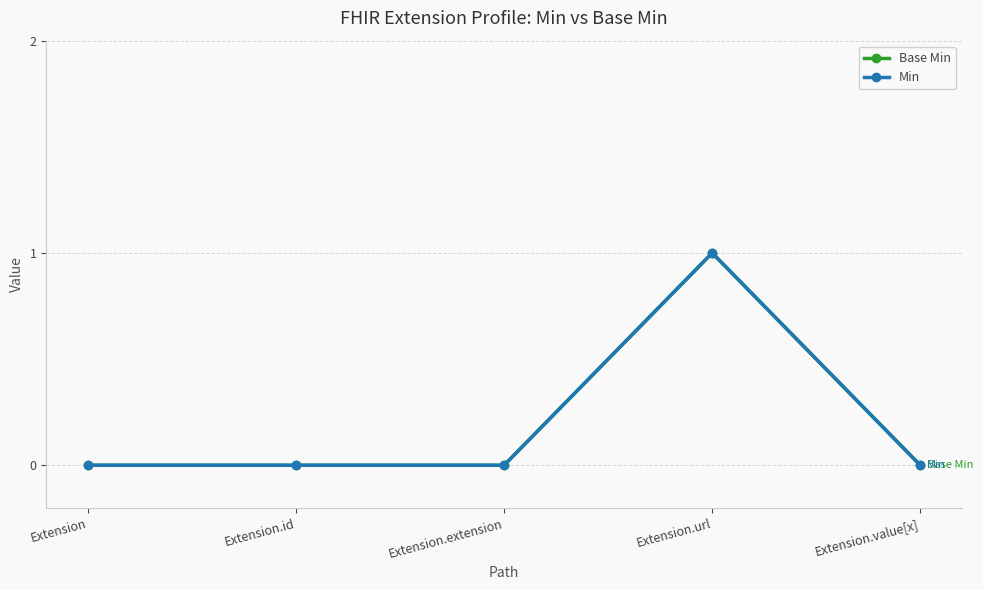

True or false: Min and Base Min cross at least once.

False